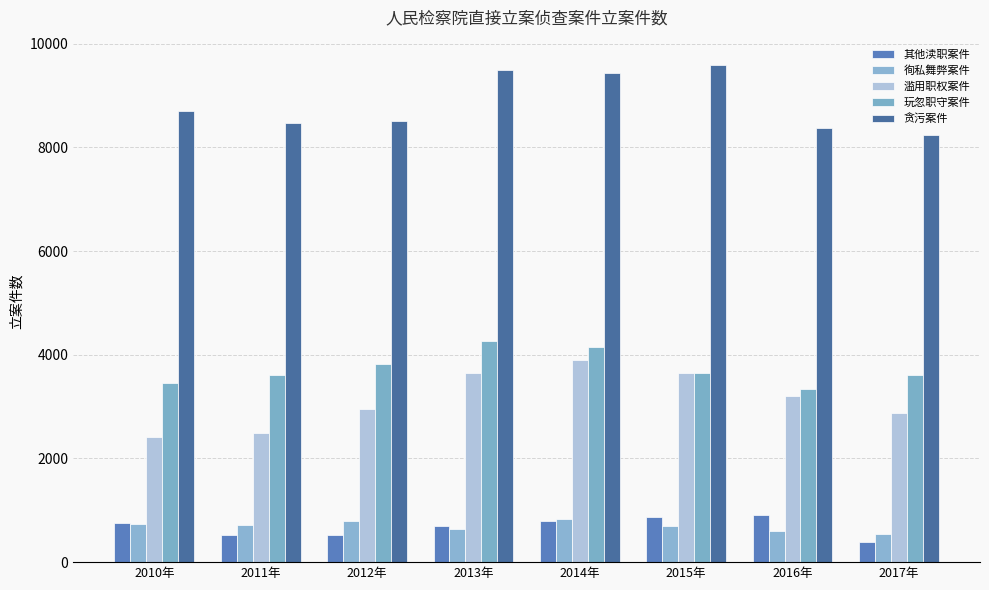

Are the bars horizontal?

No